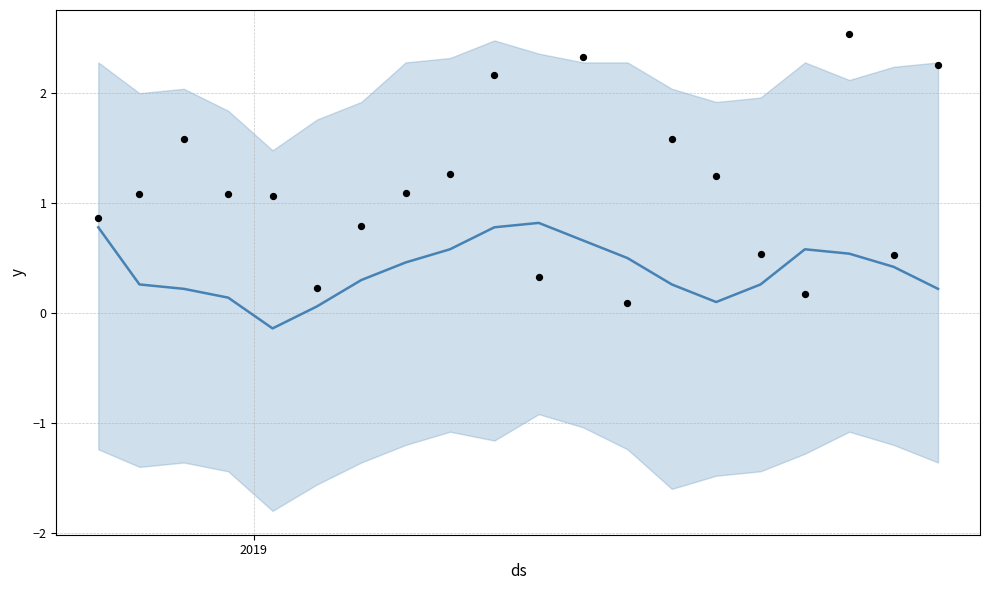

At how many categories does at least one series exceed 2?

4